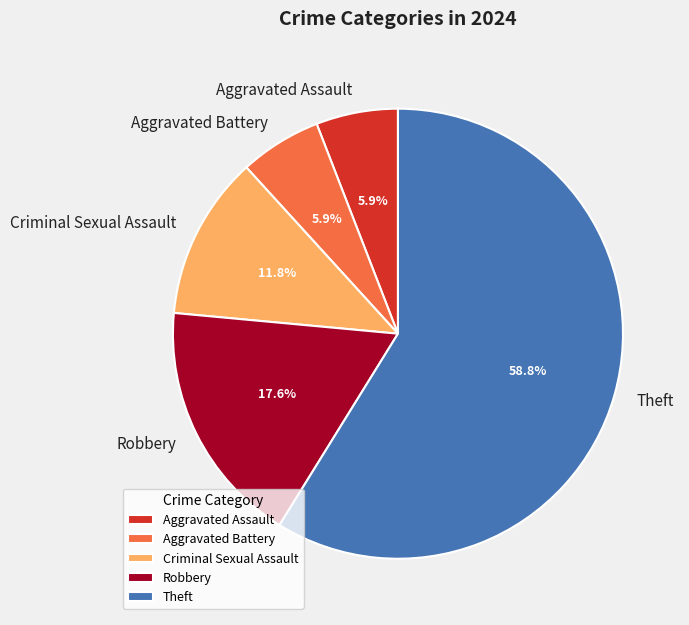

Which slice is the largest?

Theft